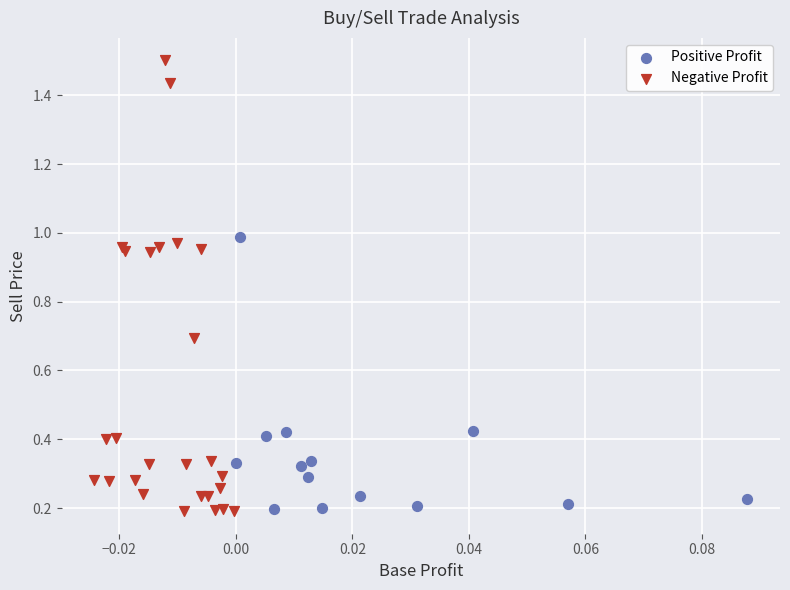

What are all the series names shown in the legend?

Positive Profit, Negative Profit